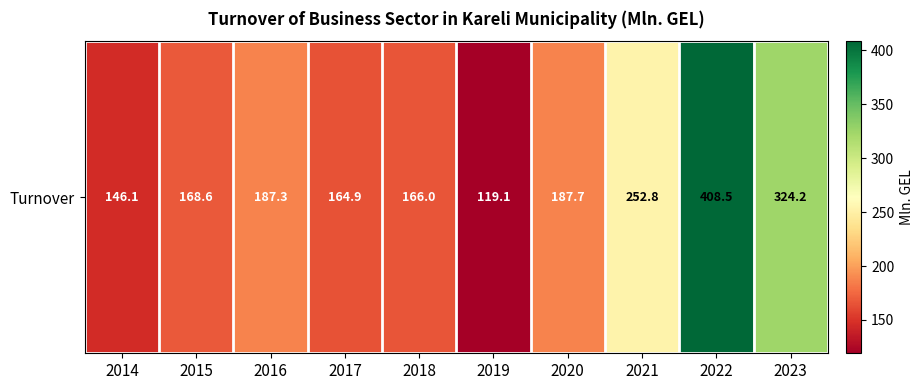

Reading left to right, transcribe all the data shown in this chart.

2014=146.1	2015=168.6	2016=187.3	2017=164.9	2018=166.0	2019=119.1	2020=187.7	2021=252.8	2022=408.5	2023=324.2